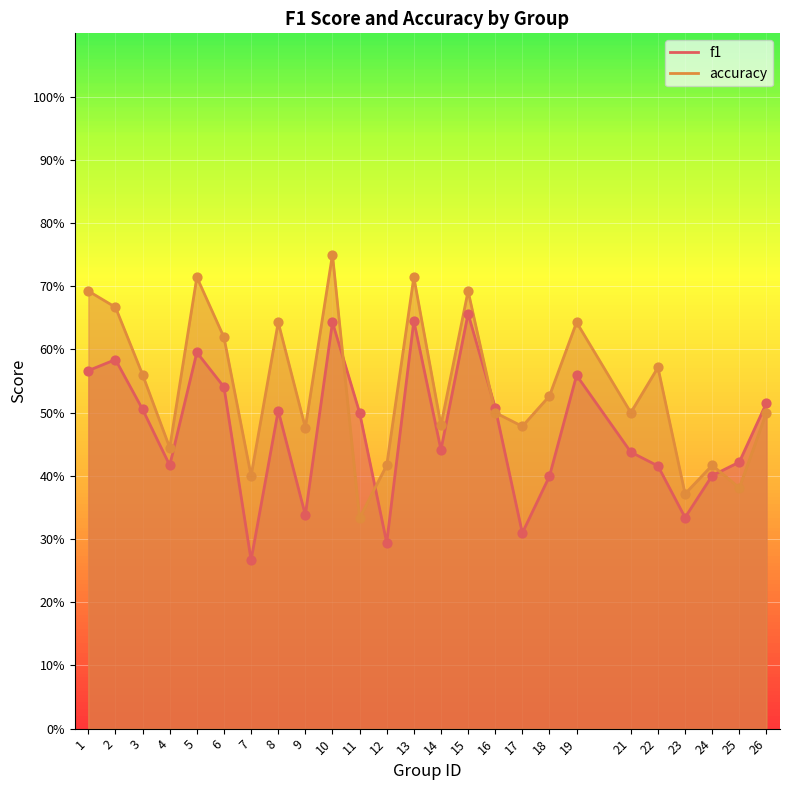

Which series has the largest total across all categories?

accuracy